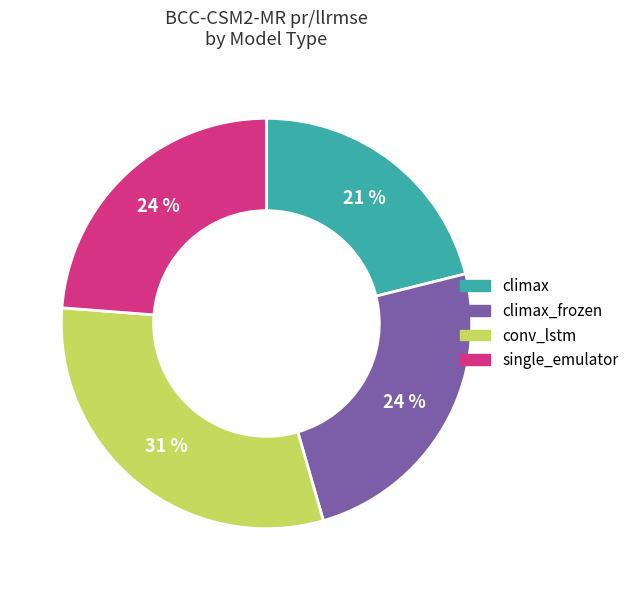

Does any single category account for the majority?

No